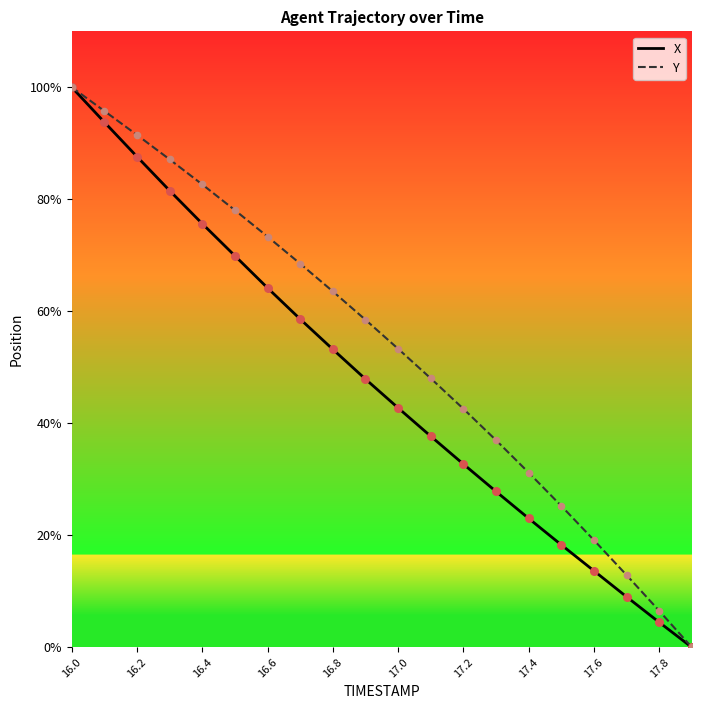

What is the greatest value displayed?

100.0